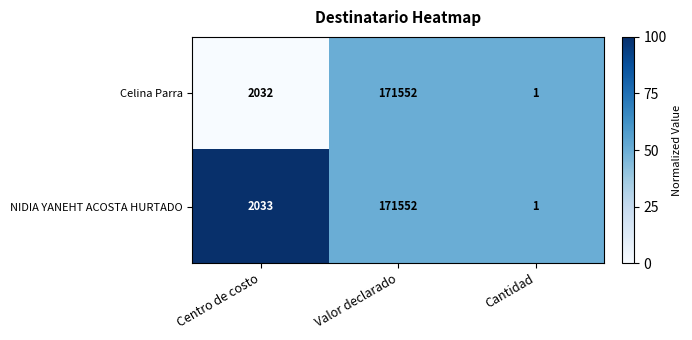

Is it true that Celina Parra equals 1 at Cantidad?

True